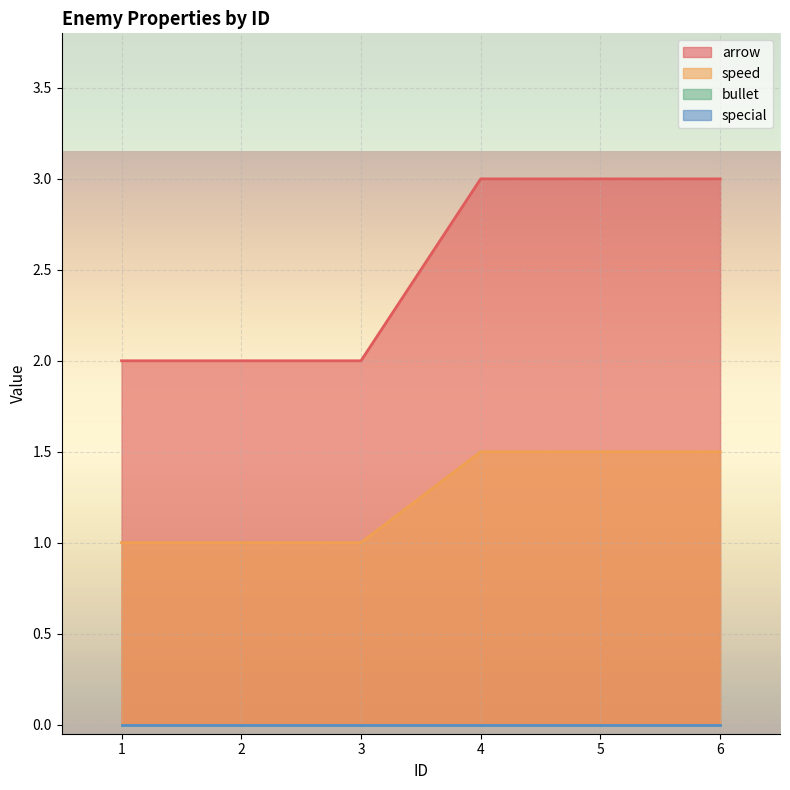

Between 1 and 5, which is larger?

5